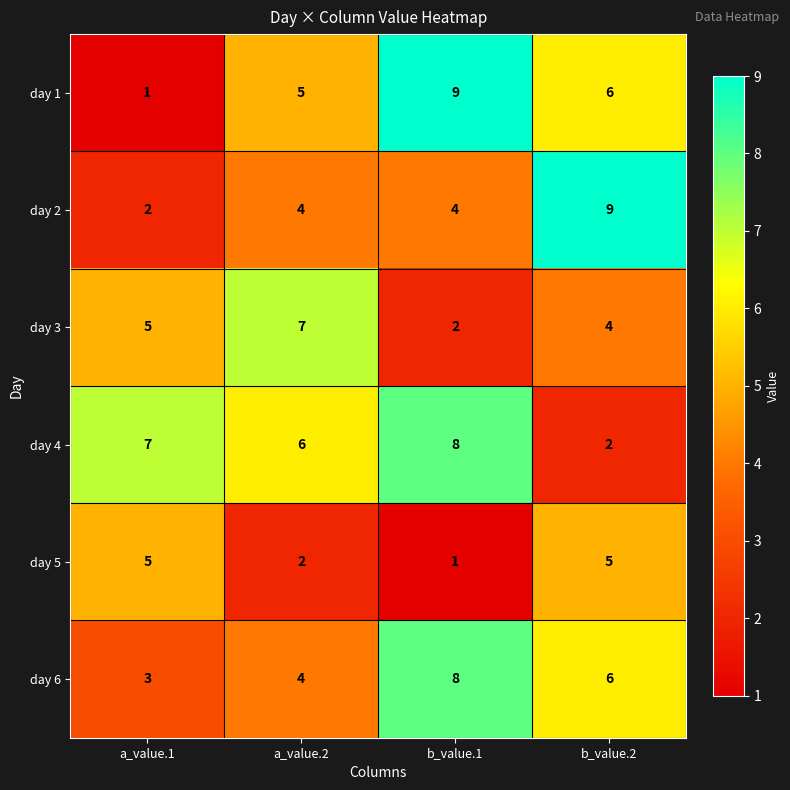

Count the day 3 values in the range 4 to 7.

3